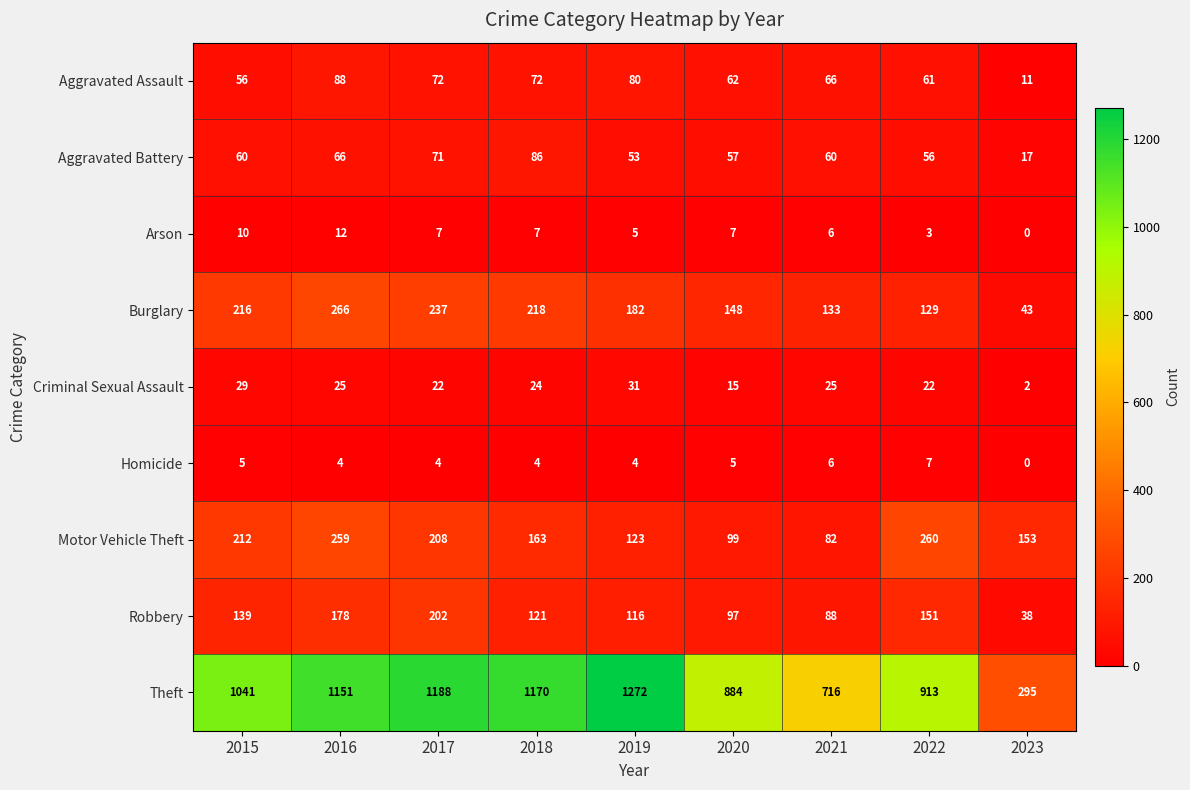

The value of Motor Vehicle Theft at 2016 is 259. True or false?

True